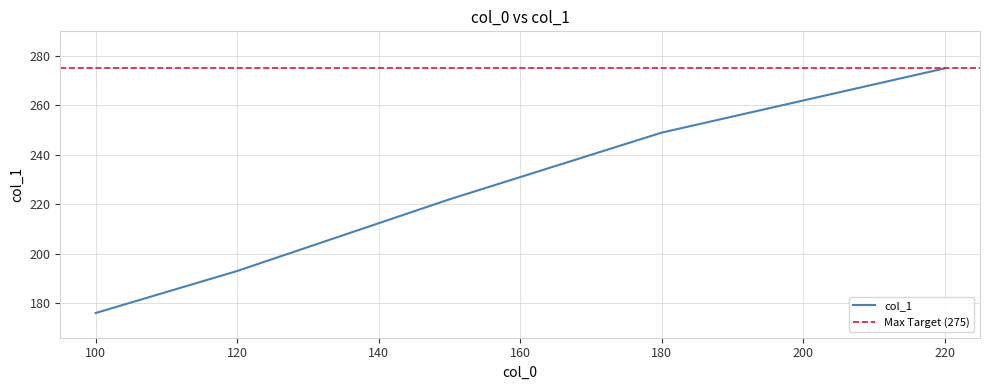

Reading left to right, list all the values displayed in this chart.

176	193	222	249	275